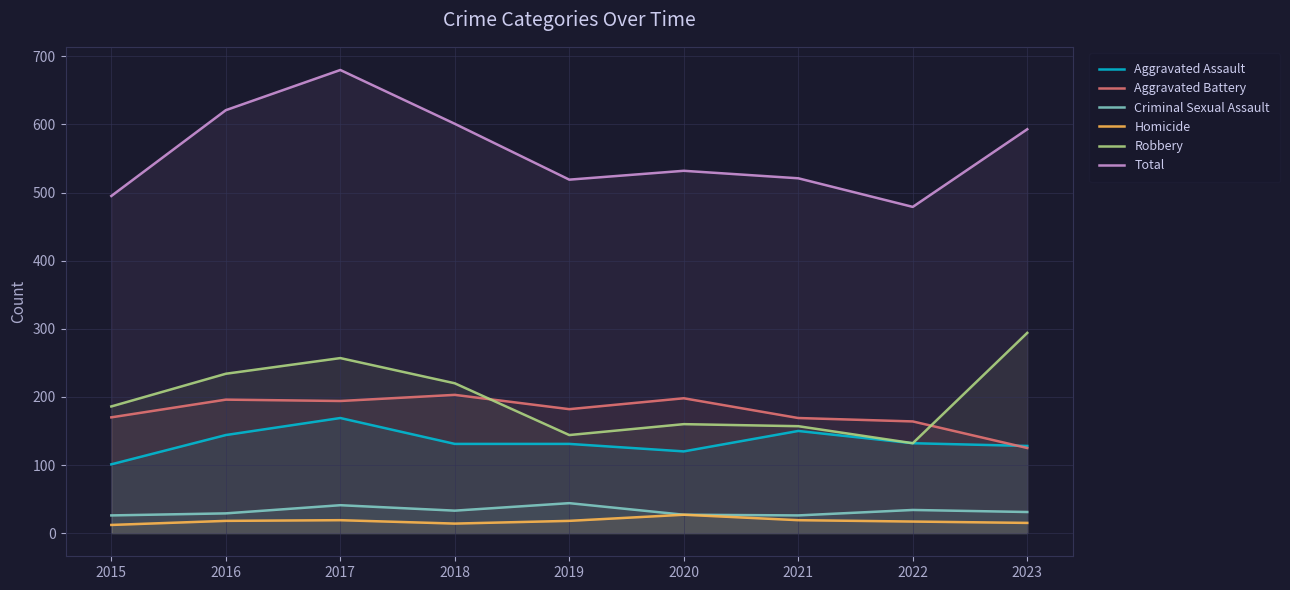

Does the chart display data point markers on the line(s)?

No